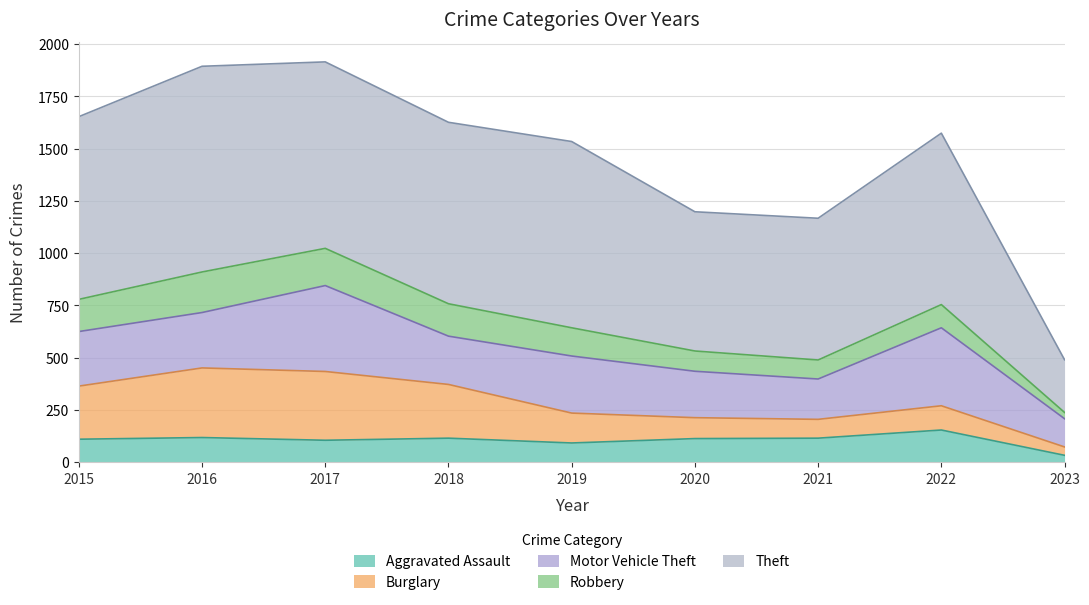

Is it true that Robbery equals 91 at 2021?

True